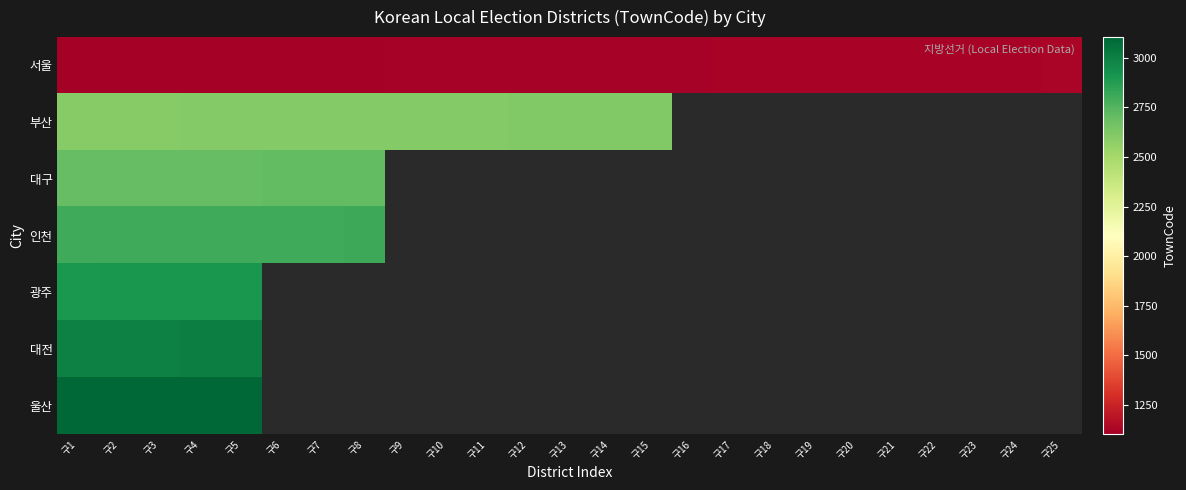

Rank the categories by 서울 value from lowest to highest.

구1, 구2, 구3, 구4, 구5, 구6, 구7, 구8, 구9, 구10, 구11, 구12, 구13, 구14, 구15, 구16, 구17, 구18, 구19, 구20, 구21, 구22, 구23, 구24, 구25